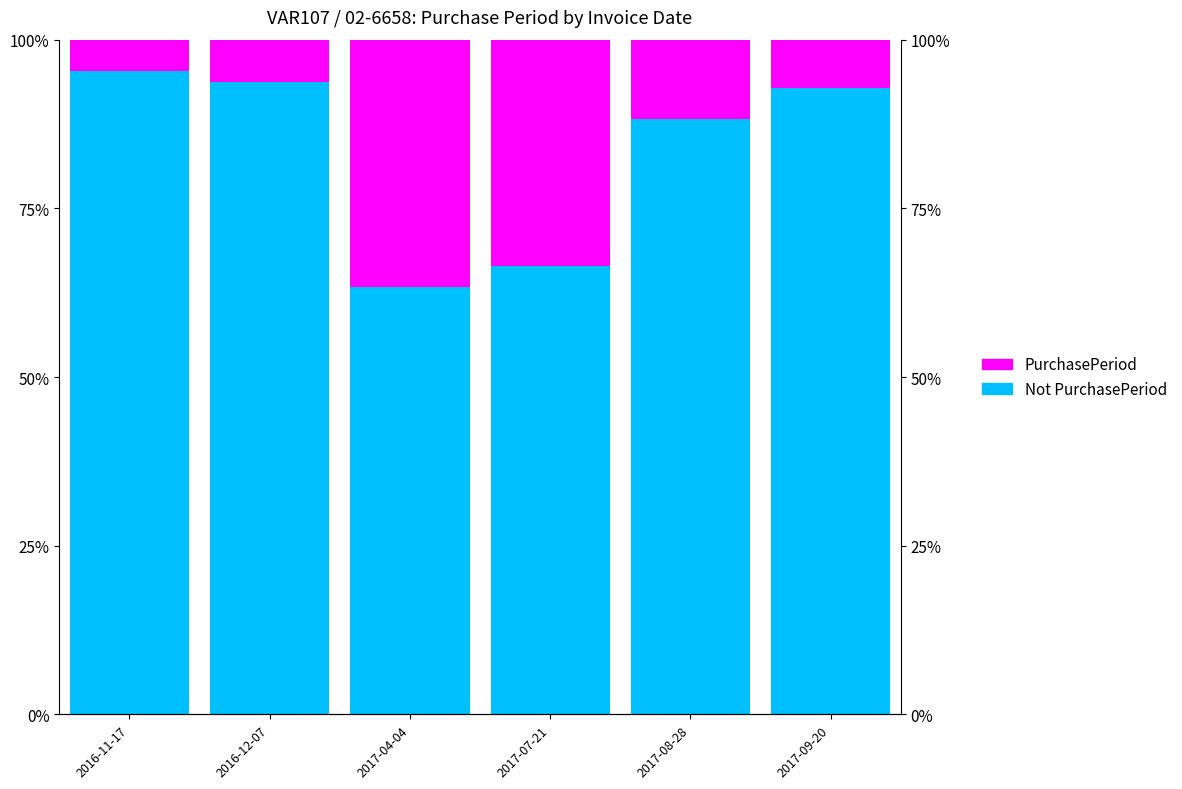

How many bars are there in total?

12